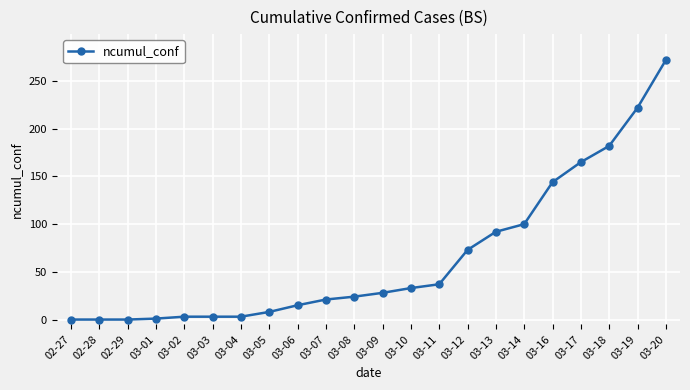

Where is the data nearest to the value 136?

03-16